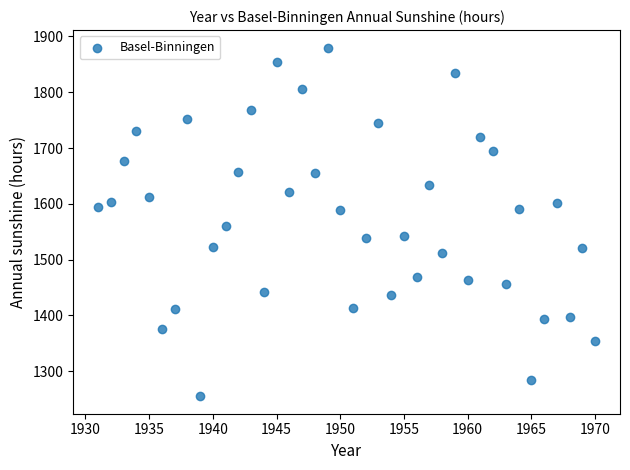

What Y value in the scatter plot is closest to 1567?

1559.9